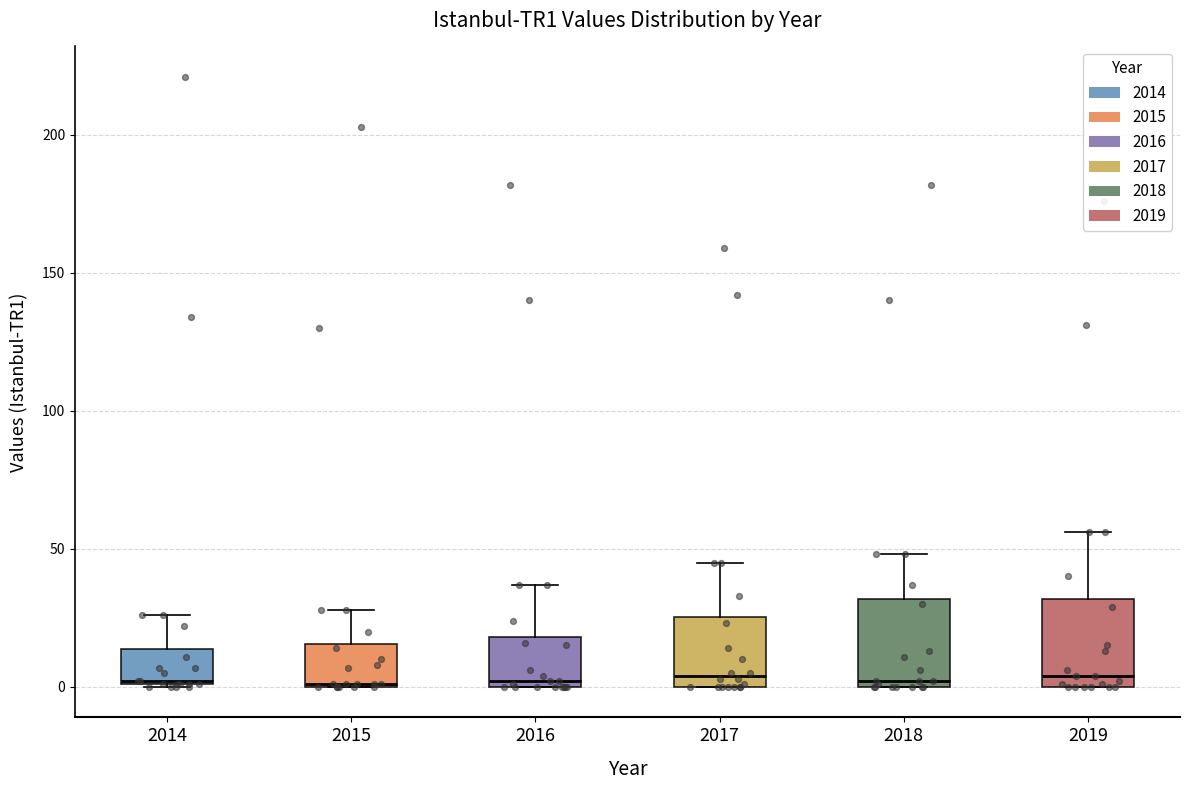

Reading left to right, read every box against the y-axis: the position of its median line, the range the box covers, and the ends of its whiskers. The values are not printed on the chart, so give them approximately, as read against the axis.

2014: median 0, box 0 to 15, whiskers 0 to 25
2015: median 0, box 0 to 15, whiskers 0 to 30
2016: median 0 (just above the box's lower edge), box 0 to 20, whiskers 0 to 35
2017: median 5, box 0 to 25, whiskers 0 to 45
2018: median 0 (just above the box's lower edge), box 0 to 30, whiskers 0 to 50
2019: median 5, box 0 to 30, whiskers 0 to 55